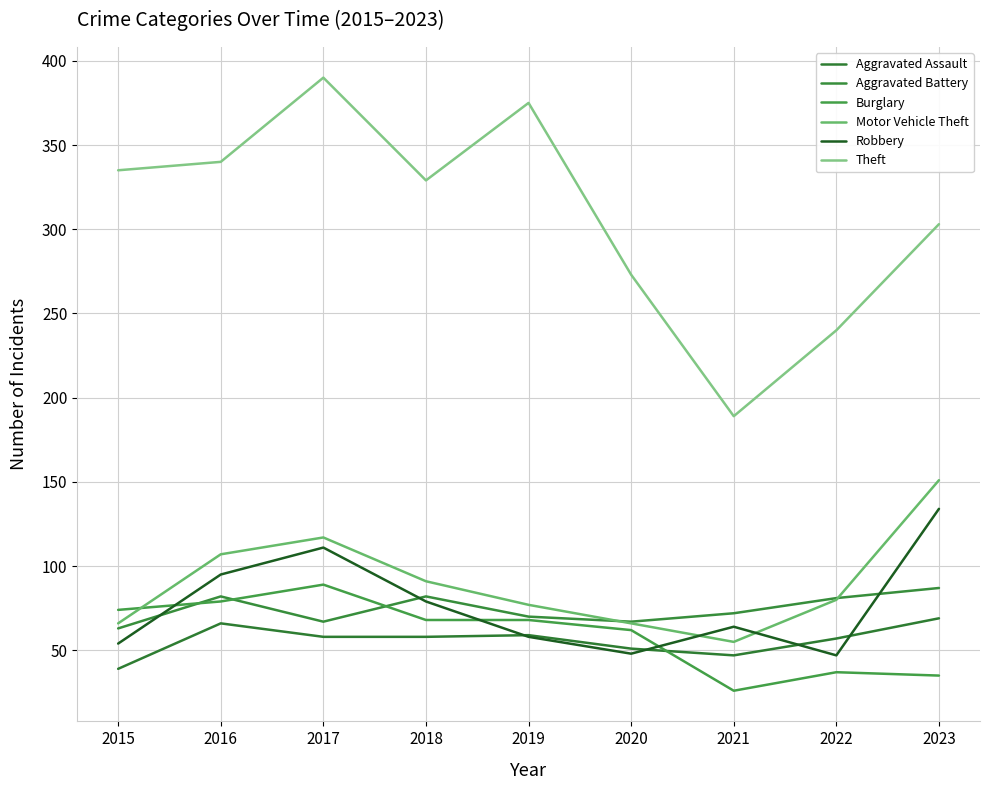

Read the Robbery value at 2023, to the nearest 5.

135